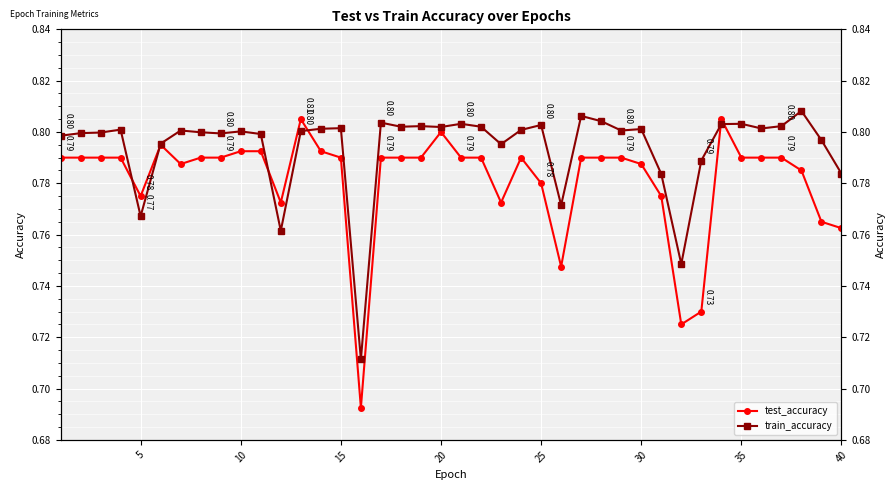

The train_accuracy series shows 1.2 at 15. True or false?

False